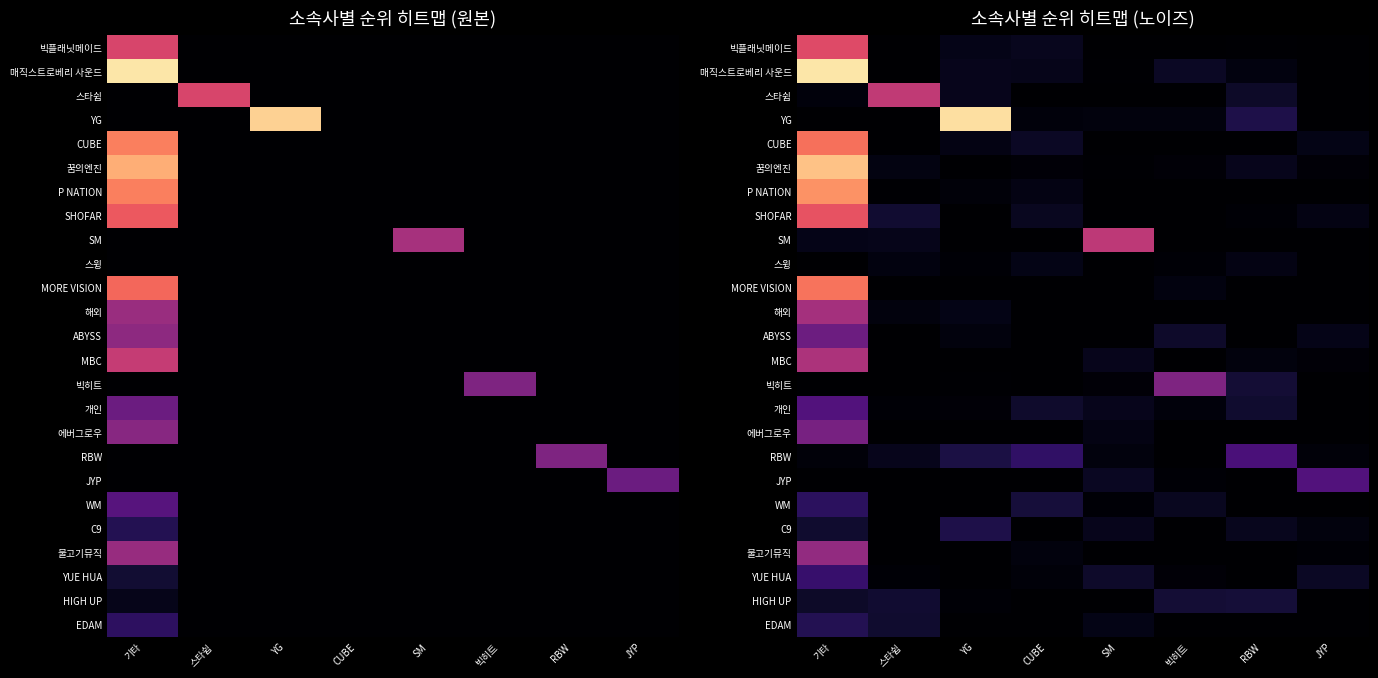

The HIGH UP series shows 0.0 at JYP. True or false?

True